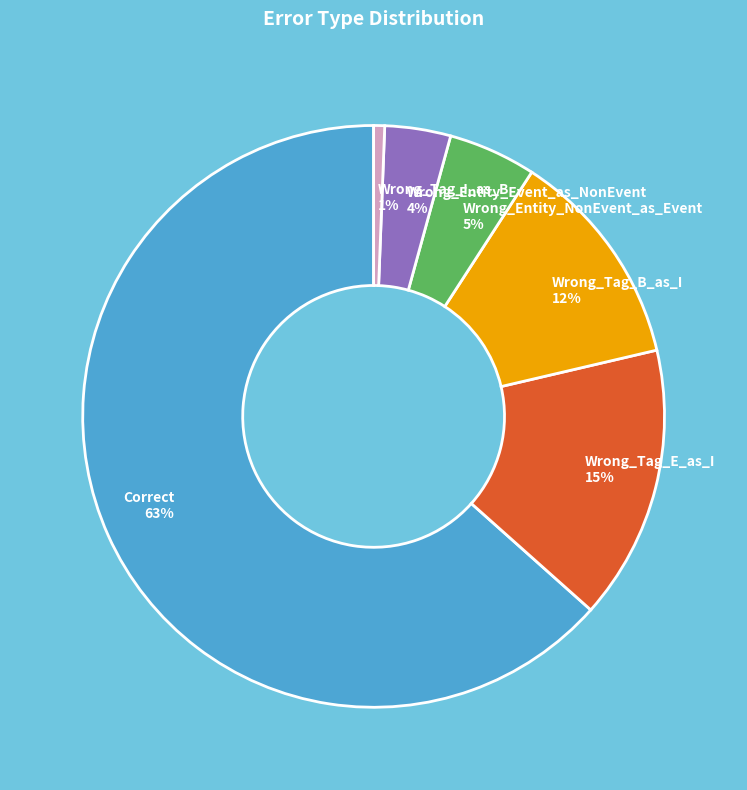

Which category has the smallest portion of the pie?

Wrong_Tag_I_as_B